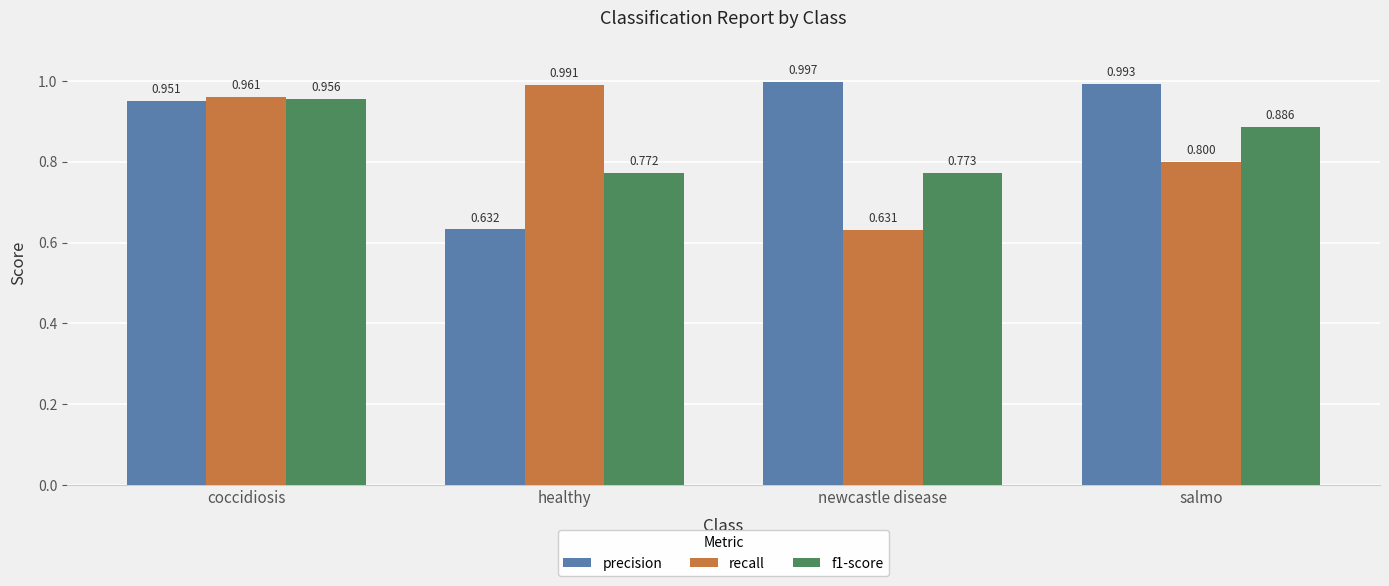

What is the label of the 4th bar from the right?

coccidiosis